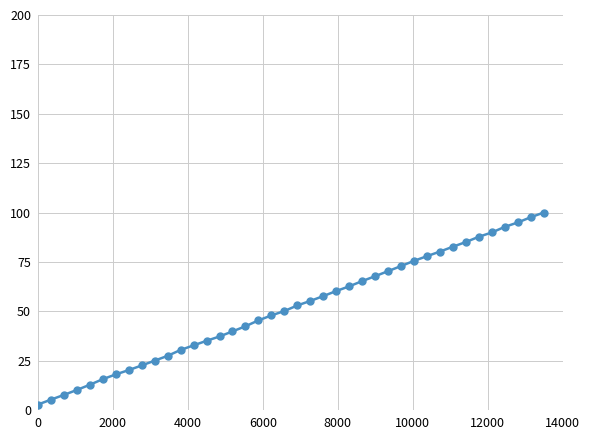

What is the value of the 26th point from the left?

65.3